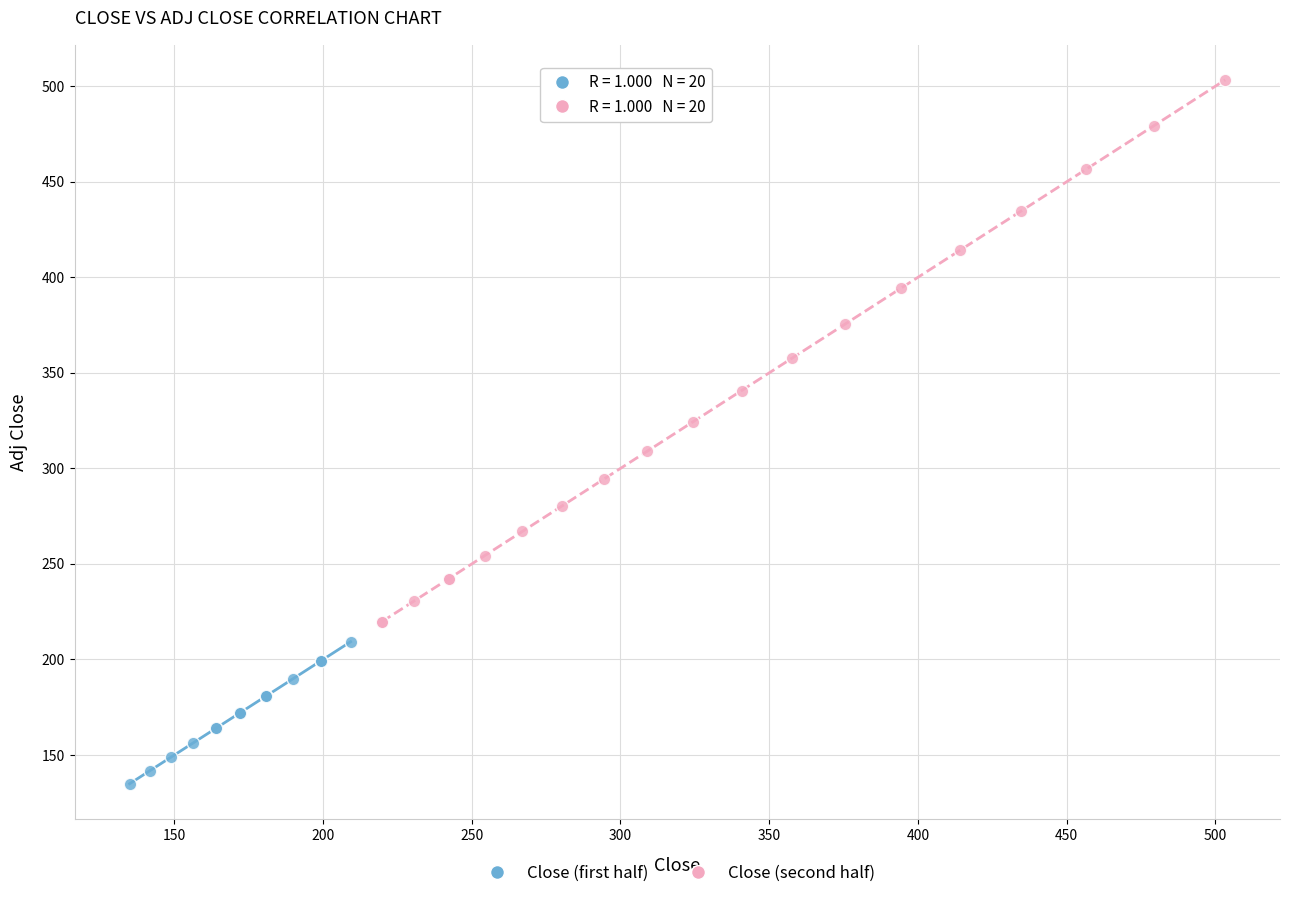

Which series has the largest Y range (max minus min)?

Close (second half)